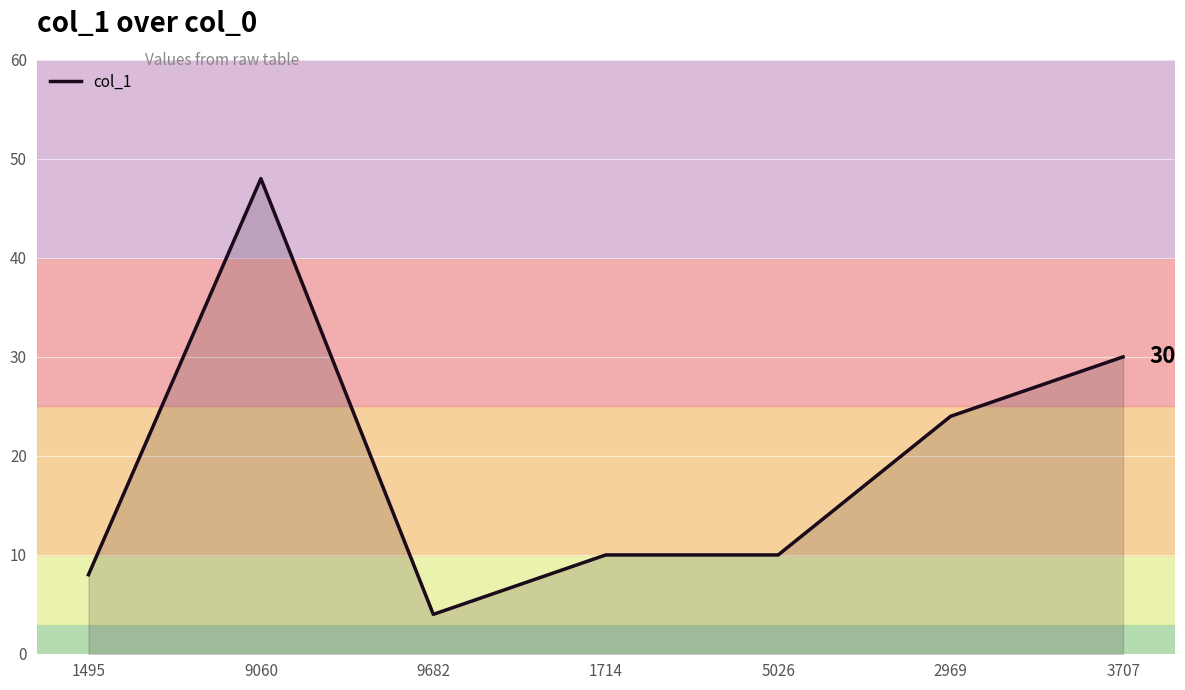

What value does the data have at 3707?

30